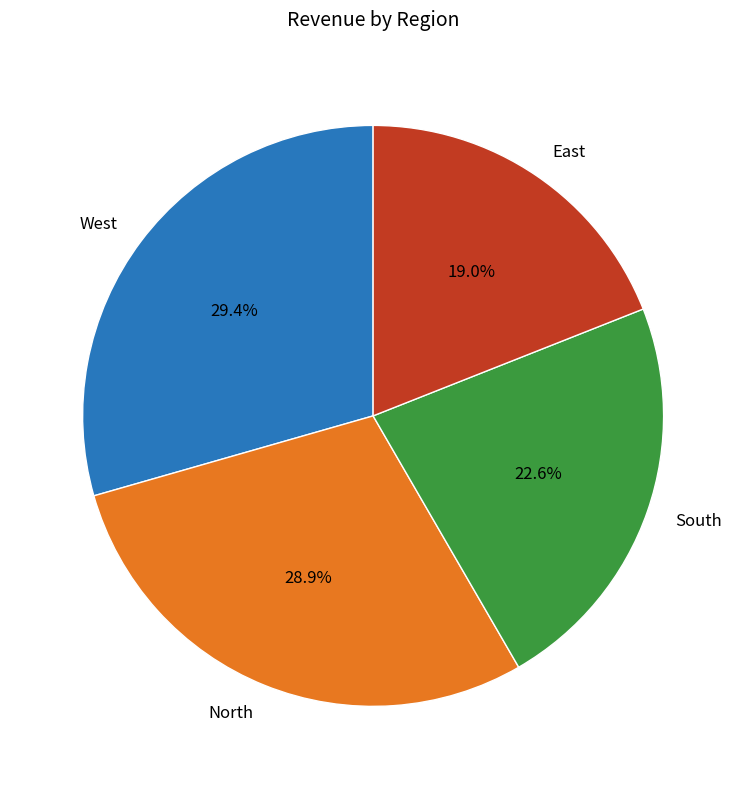

Do South and East together represent more than half of the pie?

No